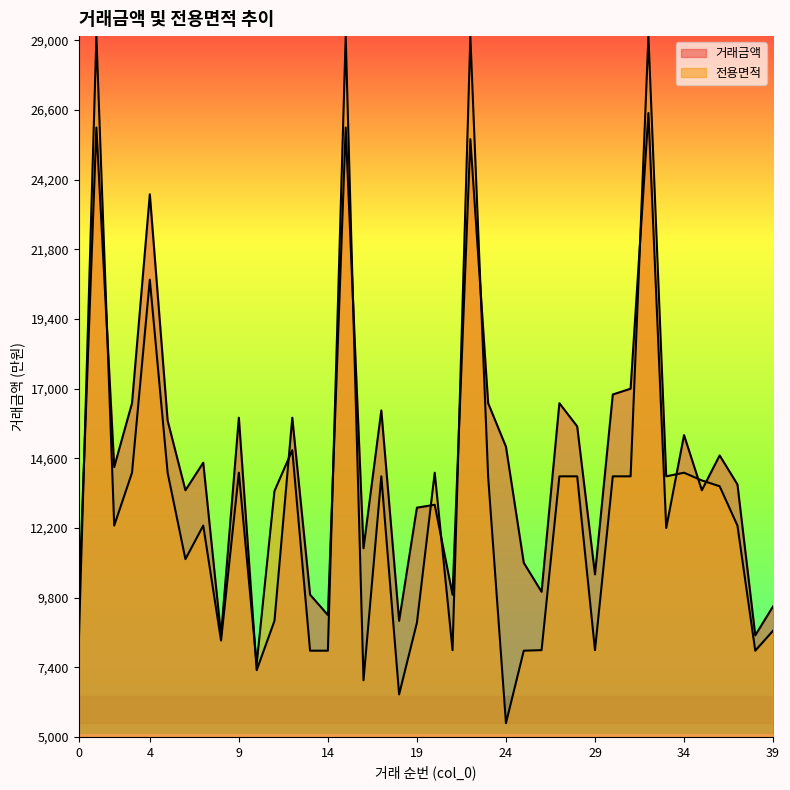

What is the difference between the highest and lowest values at 7?

2167.9